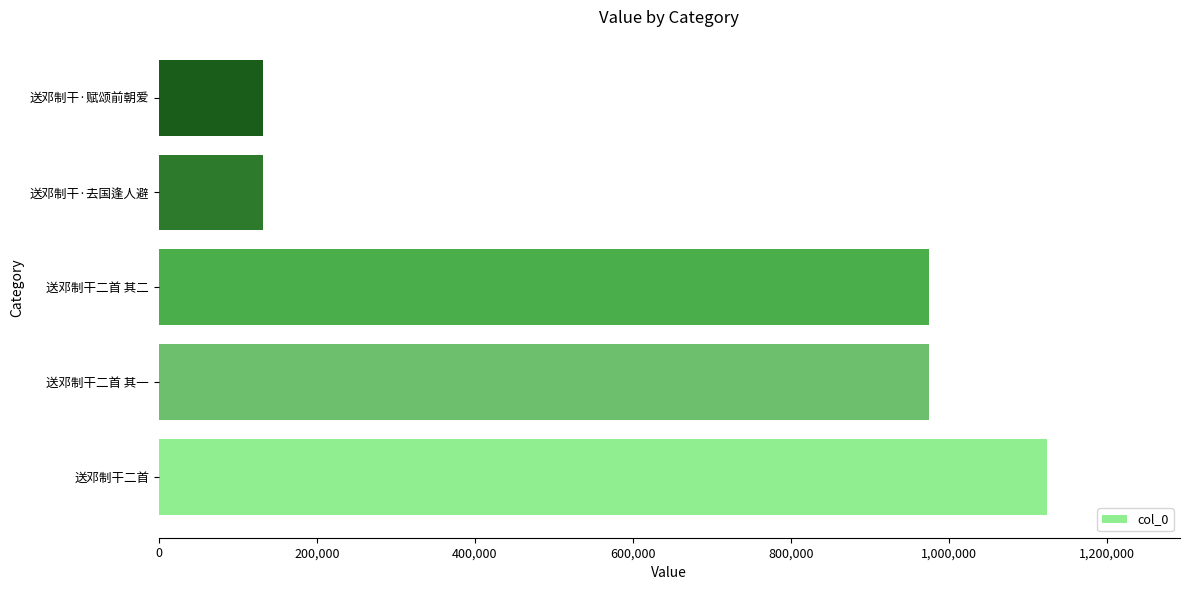

What is the average value?

668050